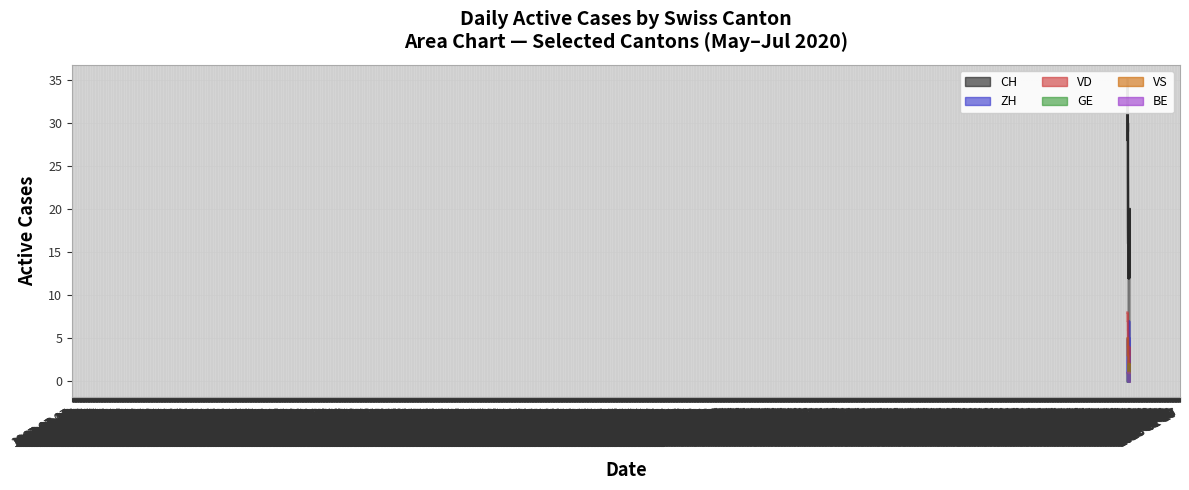

Reading left to right, list all the values displayed in this chart.

CH: 35	33	28	33	34	30	29	30	24	22	18	17	16	16	16	15	14	13	12	14	13	12	12	13	12	15	17	17	17	20	14	15	12	13	14	15	17	17	19	20
ZH: 3	3	1	5	5	2	2	2	0	0	0	0	0	1	1	1	0	0	0	0	1	0	1	1	1	4	5	5	5	7	2	2	0	0	0	0	2	2	4	5
VD: 8	8	7	7	7	7	7	7	6	6	5	4	4	4	4	4	4	4	4	4	4	4	4	4	3	3	3	3	3	4	4	4	4	4	4	4	2	2	2	2
GE: 0	0	1	1	1	1	0	0	1	1	1	1	1	0	0	0	0	0	0	1	0	0	1	2	2	2	2	0	0	1	1	1	1	1	0	0	2	2	2	2
VS: 5	3	3	3	3	3	3	3	3	3	3	3	3	2	2	2	2	1	1	1	1	1	1	1	1	1	1	1	1	2	2	2	1	1	2	2	1	1	1	1
BE: 1	1	0	0	0	0	0	0	0	0	0	0	0	0	0	0	0	0	0	0	0	0	0	0	0	0	0	0	0	0	0	0	0	1	1	1	1	1	1	0